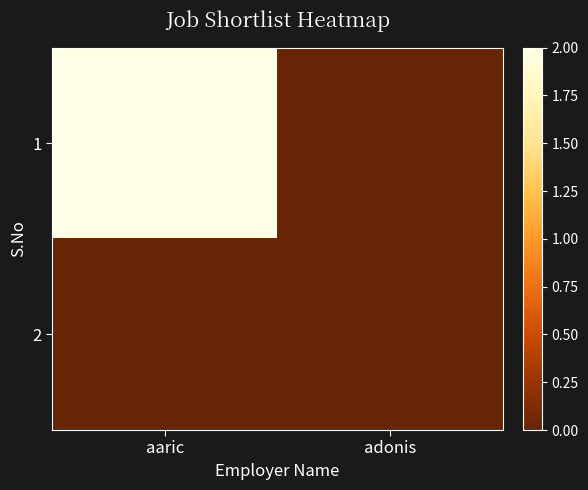

List the series in order of their peak value, lowest first.

2, 1